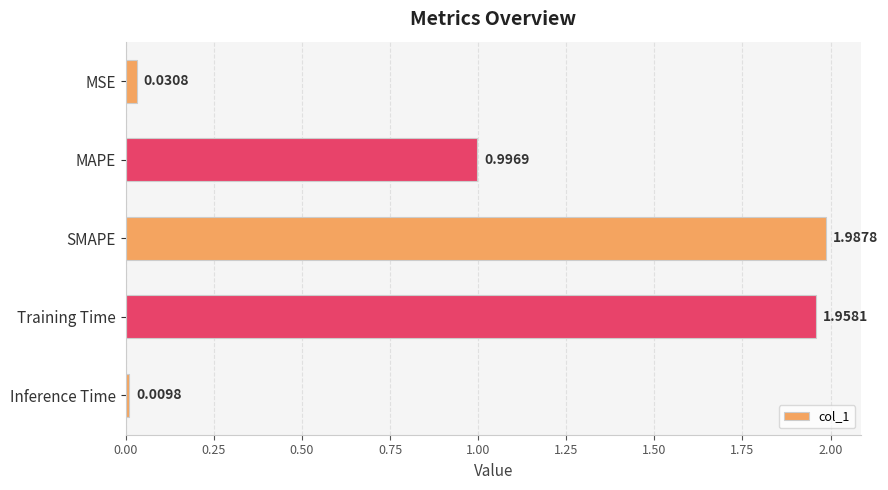

List the labels in order of value, smallest first.

Inference Time, MSE, MAPE, Training Time, SMAPE